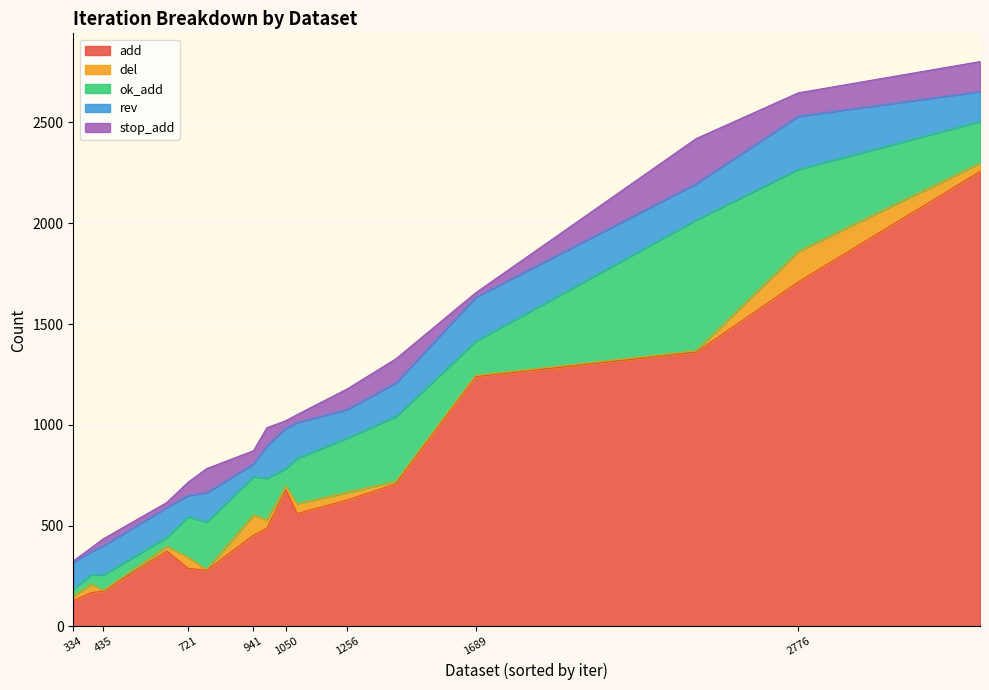

Reading right to left, what are all the values shown in this chart?

add: pathfinder=2257	formed=1360	win95pts=1709	hepar2=1239	hailfinder=708	barley=627	alarm=560	mildew=453	water=279	diarrhoea=677	property=288	insurance=487	child=374	sachs=175	sports=168	asia=128
del: pathfinder=41	formed=8	win95pts=151	hepar2=6	hailfinder=12	barley=38	alarm=49	mildew=100	water=4	diarrhoea=19	property=55	insurance=43	child=23	sachs=3	sports=42	asia=23
ok_add: pathfinder=207	formed=648	win95pts=407	hepar2=169	hailfinder=321	barley=269	alarm=225	mildew=190	water=235	diarrhoea=87	property=201	insurance=205	child=46	sachs=77	sports=48	asia=34
rev: pathfinder=148	formed=180	win95pts=264	hepar2=218	hailfinder=167	barley=142	alarm=177	mildew=63	water=145	diarrhoea=200	property=106	insurance=160	child=147	sachs=145	sports=113	asia=134
stop_add: pathfinder=149	formed=224	win95pts=116	hepar2=23	hailfinder=120	barley=102	alarm=40	mildew=66	water=120	diarrhoea=38	property=66	insurance=91	child=25	sachs=35	sports=20	asia=6